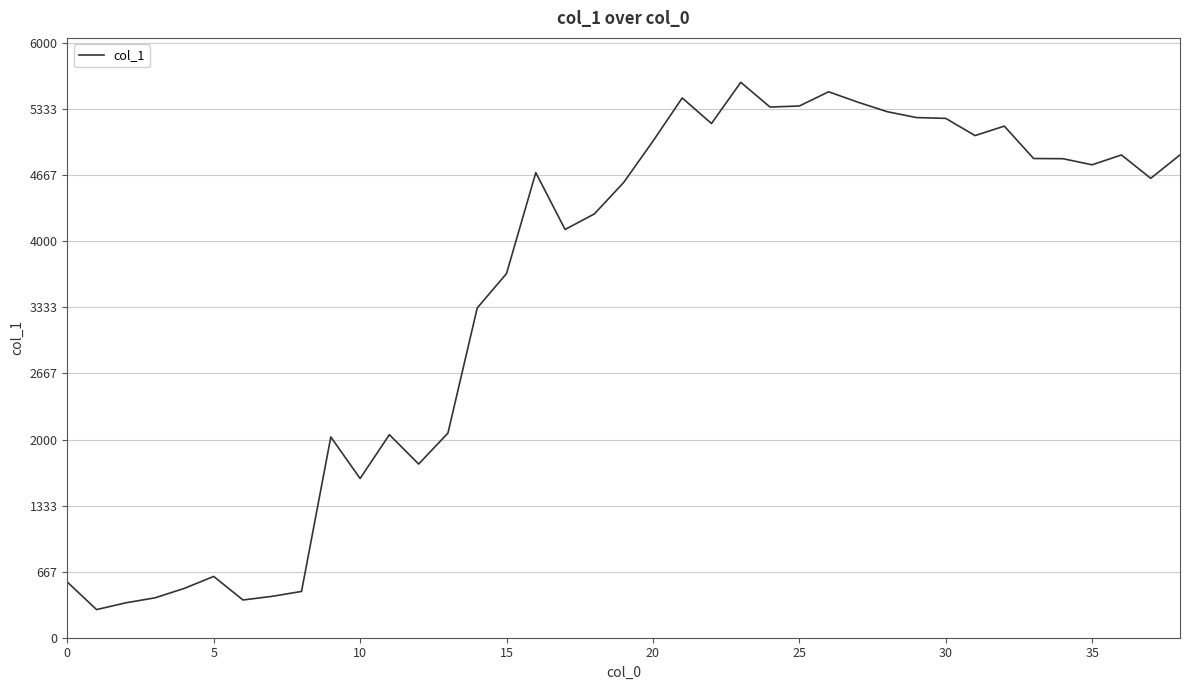

What is the minimum value shown in the chart?

283.8